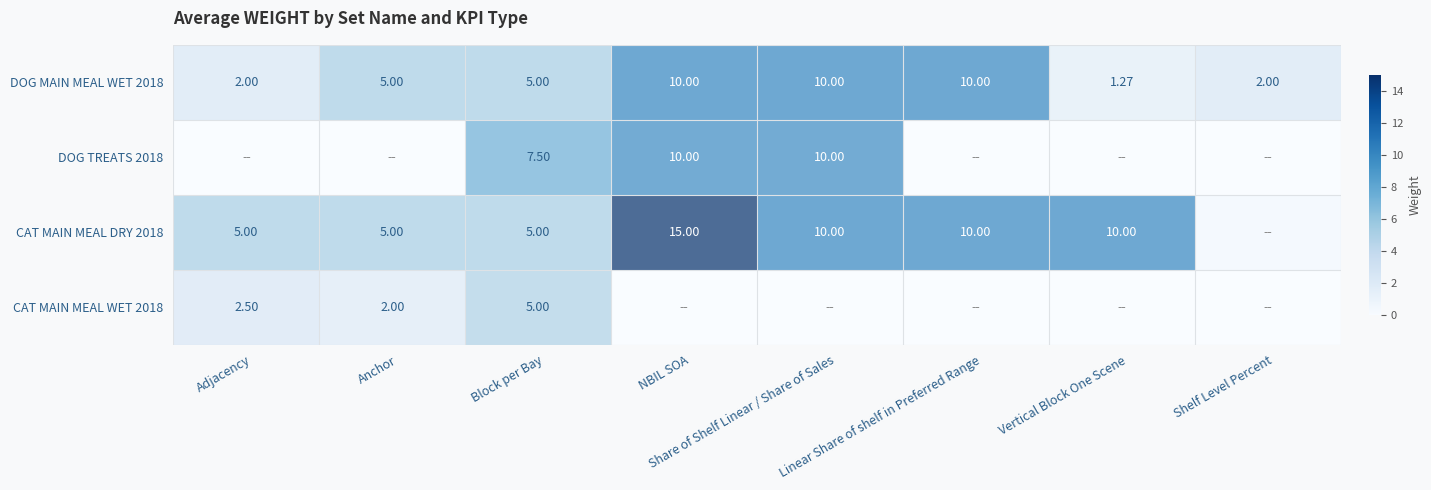

What is the sum of the CAT MAIN MEAL DRY 2018 values at Share of Shelf Linear / Share of Sales and NBIL SOA?

25.0